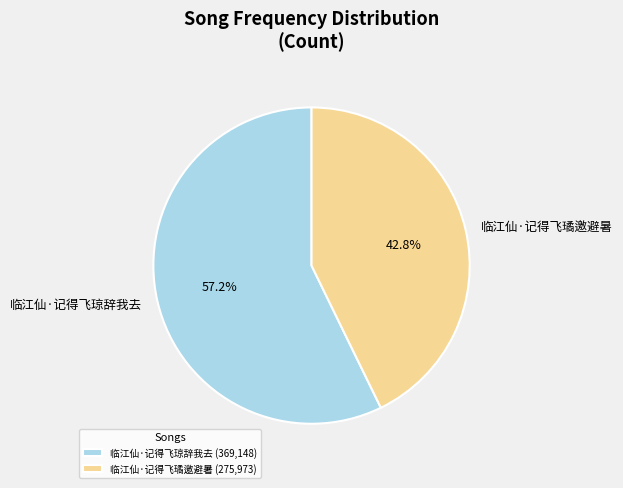

Is it true that 临江仙·记得飞璚邀避暑 is 43% of the pie?

True